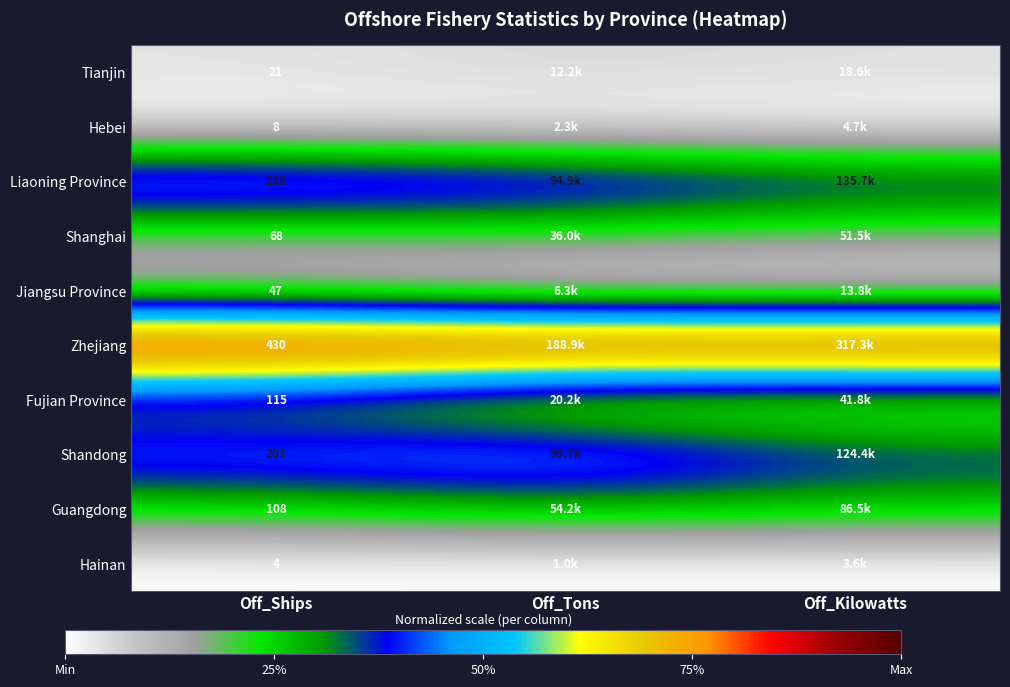

The value of Hebei at Off_Ships is 0.0. True or false?

False